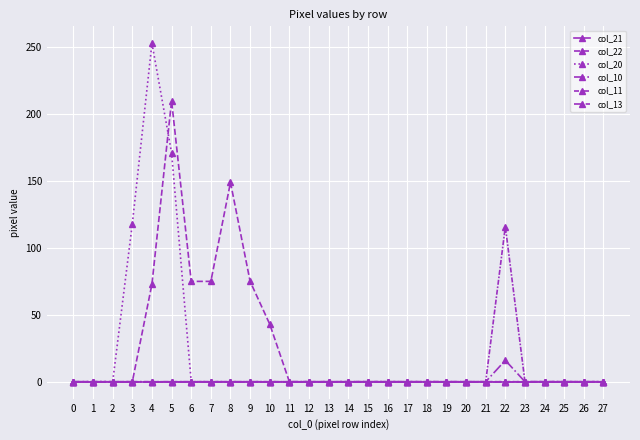

Does the chart display data point markers on the line(s)?

Yes